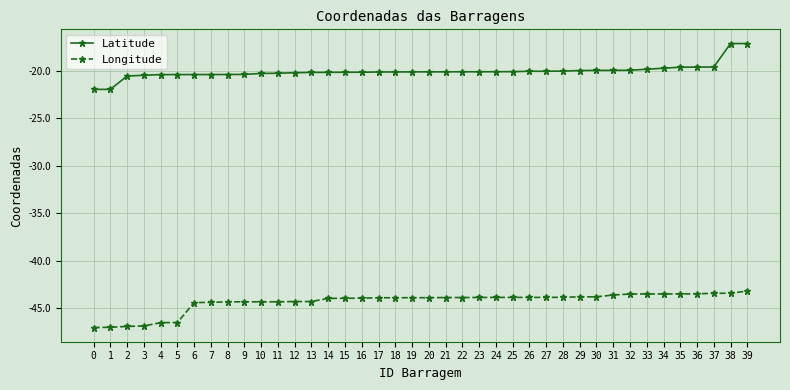

What is the maximum value shown in the chart?

-17.1